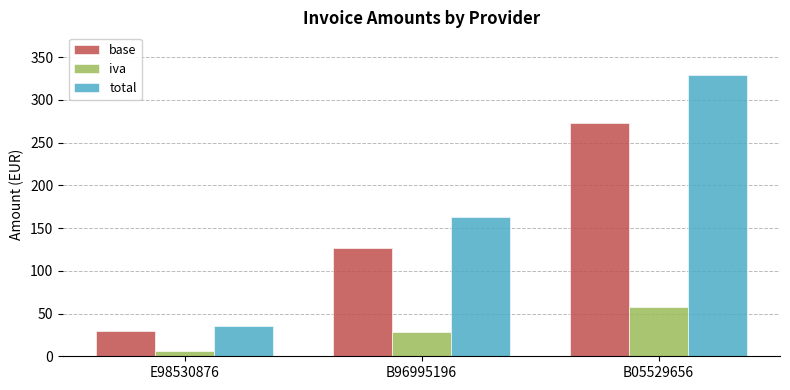

How many series are shown in this chart?

3